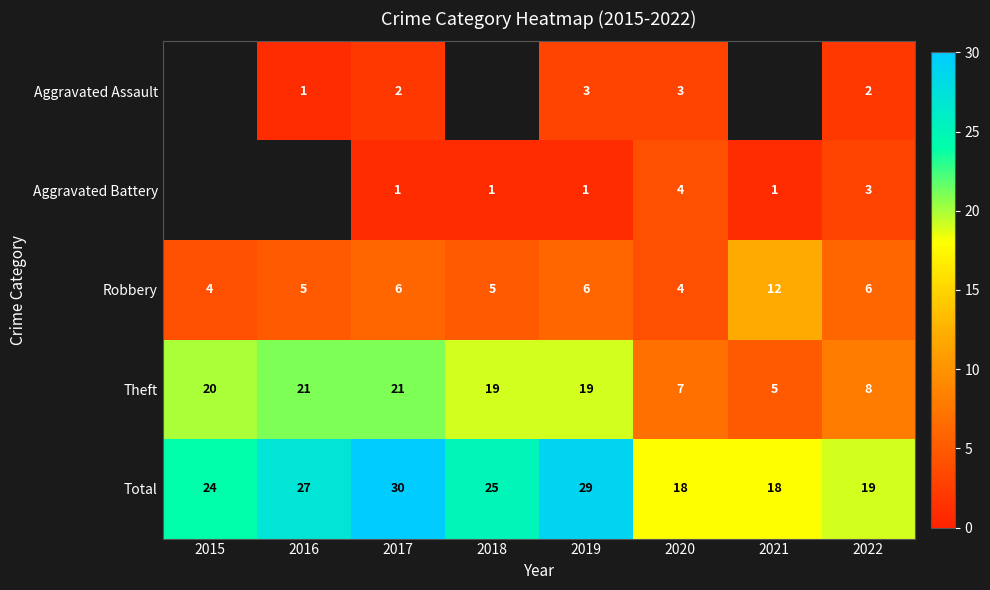

Between 2020 and 2015, which is larger?

2015